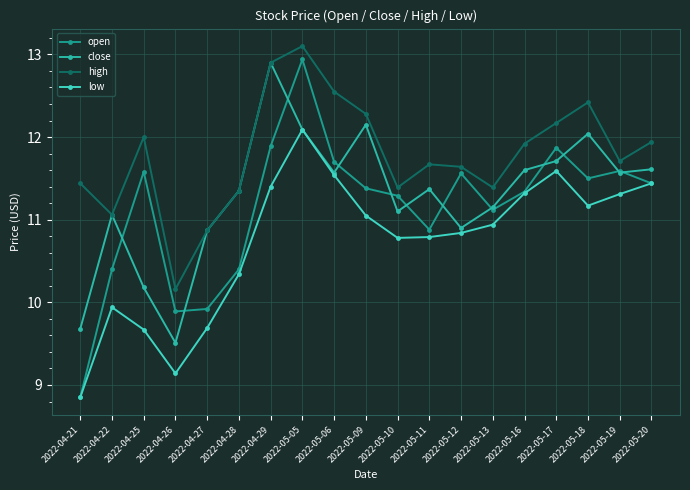

How many data points in low are less than 10?

5